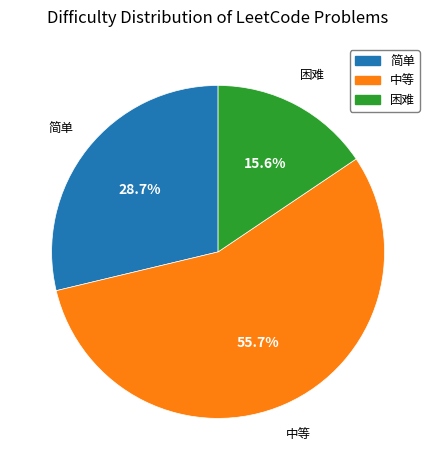

What percentage do 困难 and 中等 together represent?

71.3%